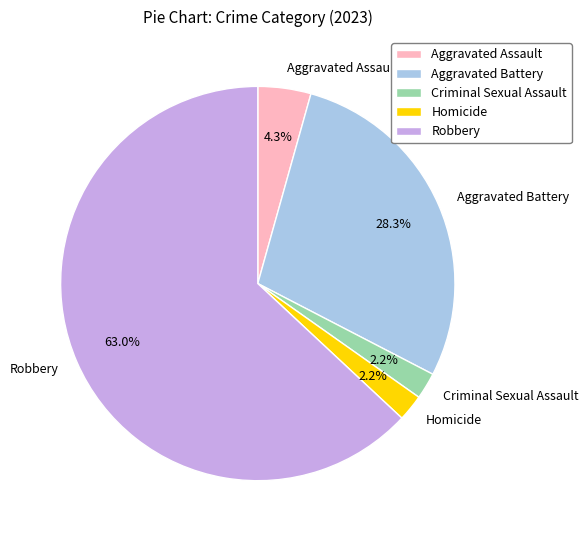

Which has a higher value, Homicide or Robbery?

Robbery